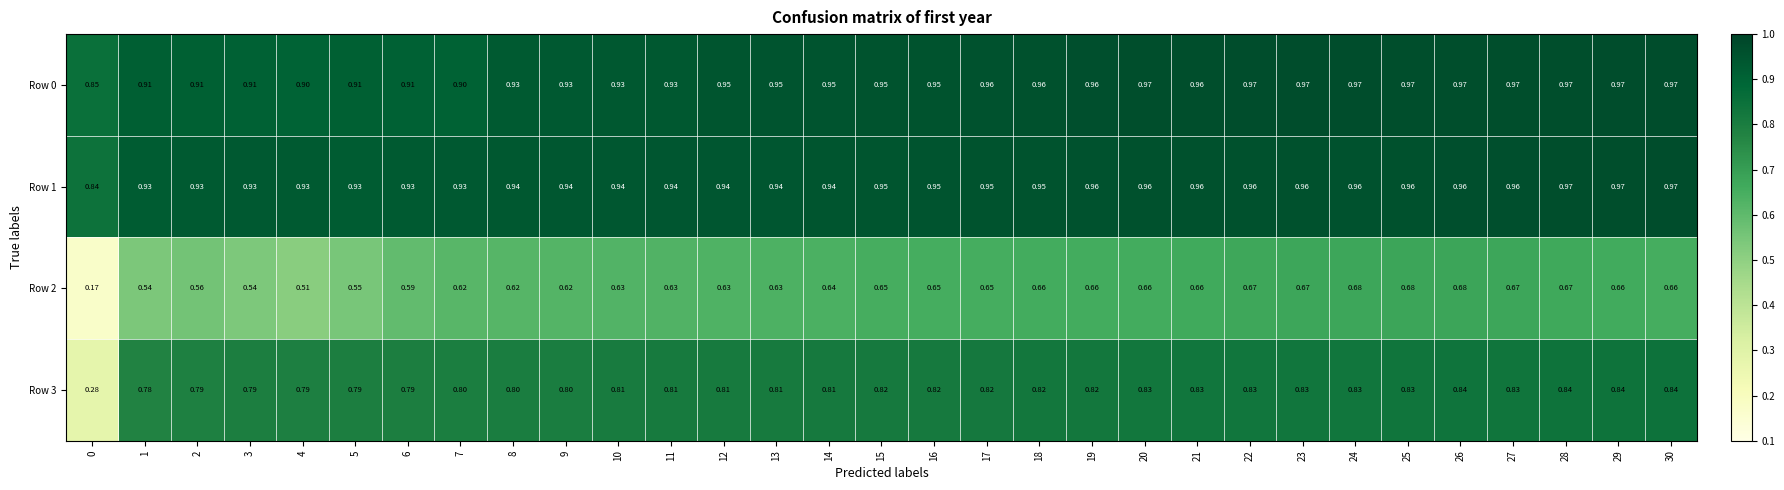

Is the value of Row 0 at 30 greater than the value of Row 1 at 5?

Yes